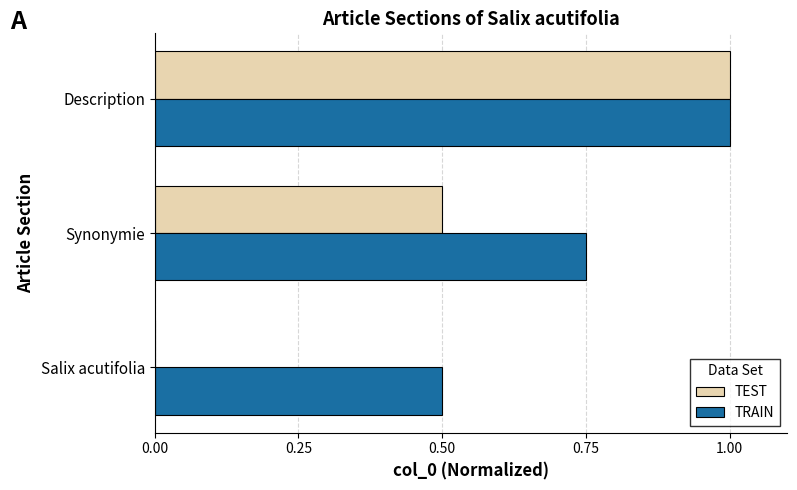

Which series has the largest total across all categories?

TRAIN